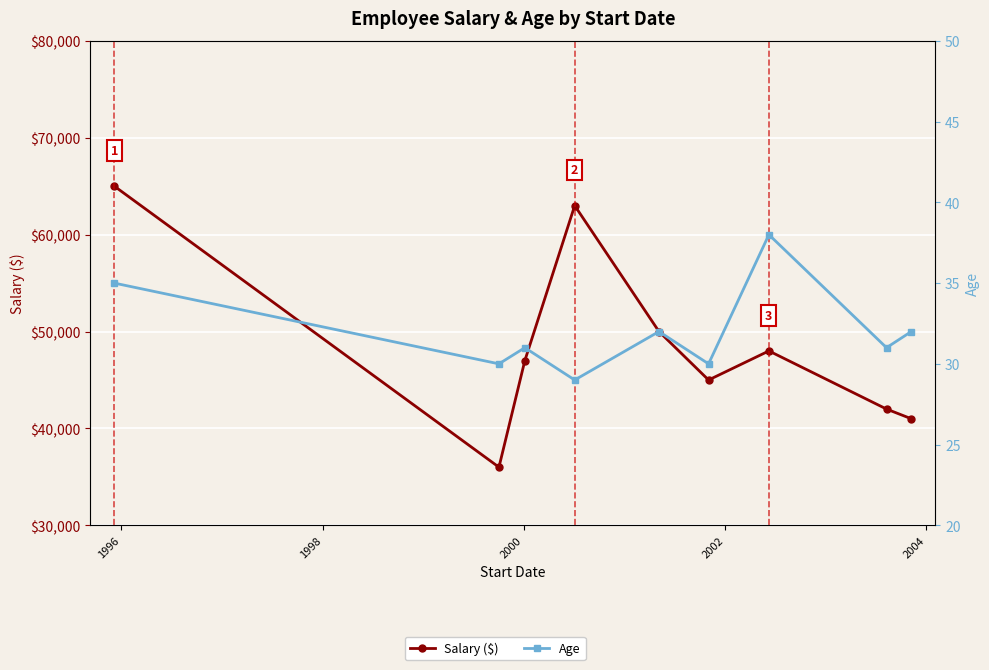

What is the maximum value shown in the chart?

65000